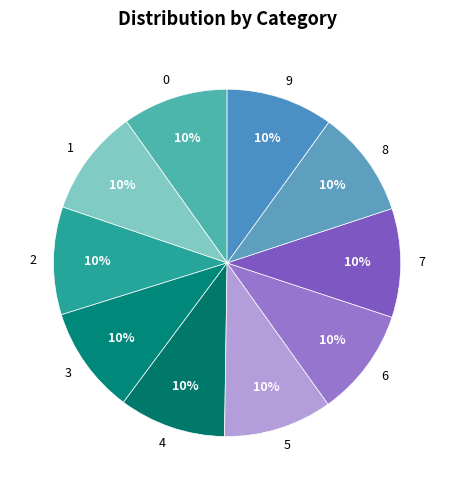

To the nearest percent, what percentage of the pie is 2?

10%